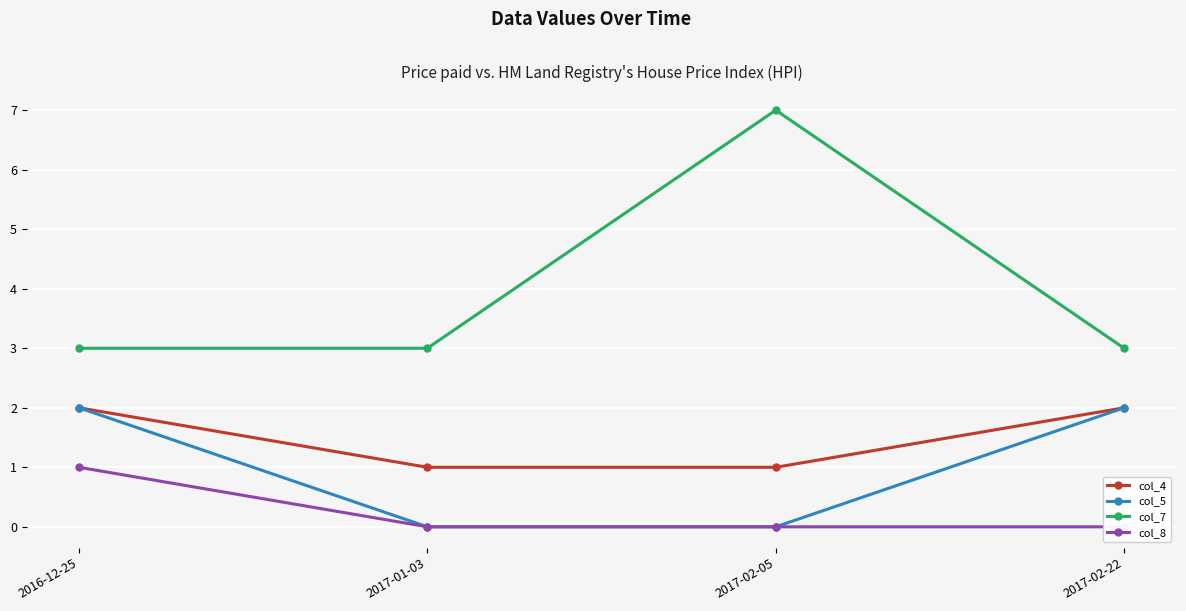

What is the value of the col_7 point at the 1st from the left?

3